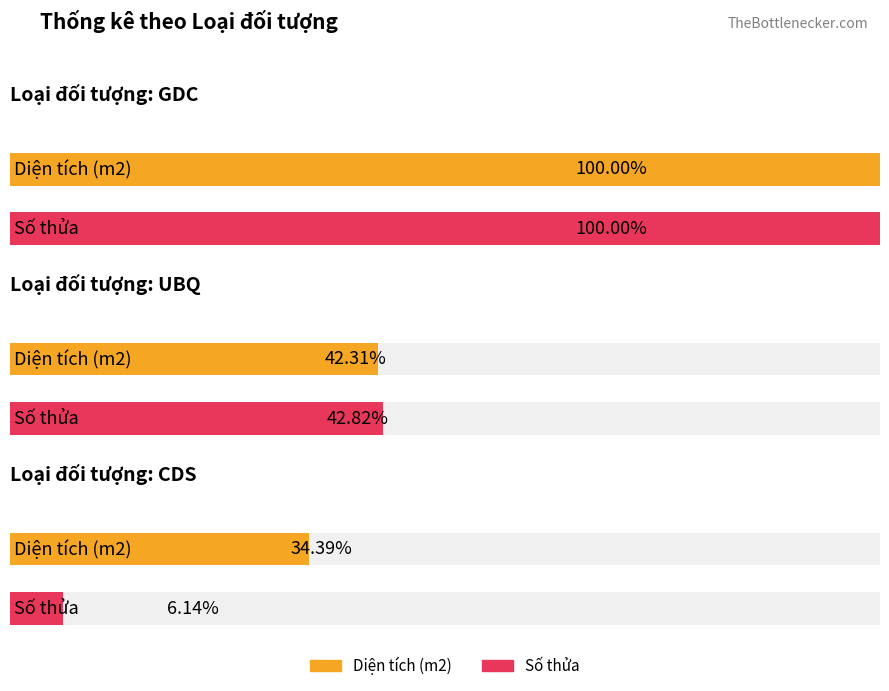

What is the label of the 2nd bar from the left?

UBQ